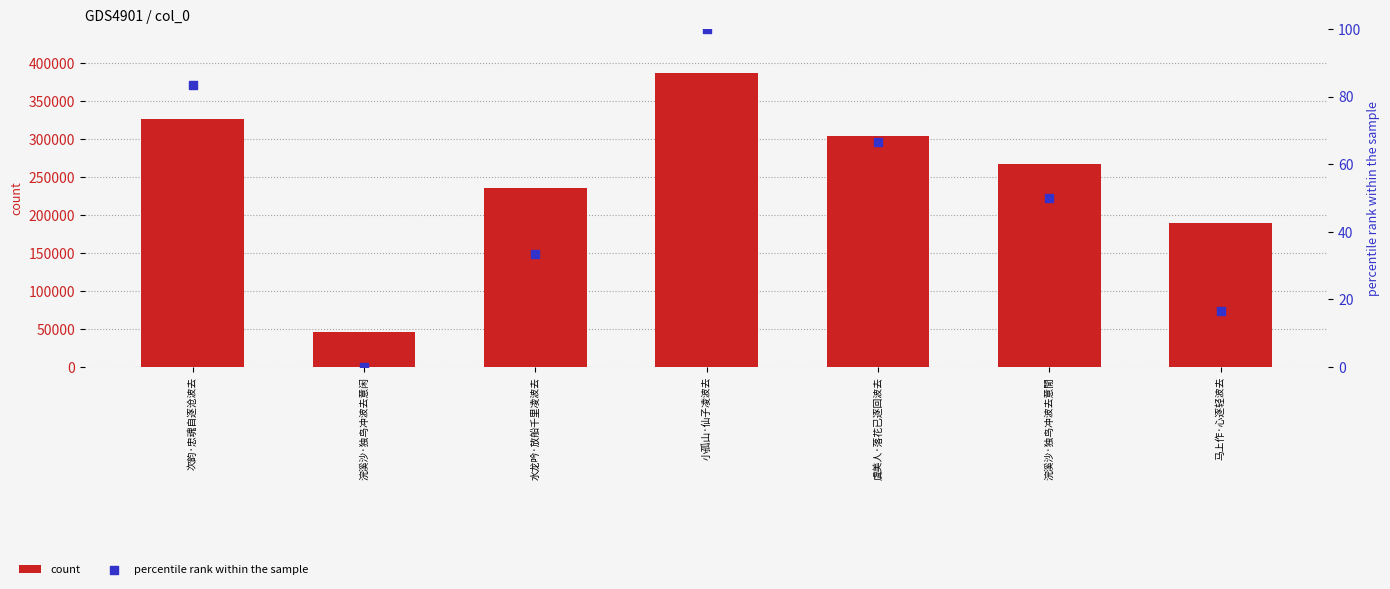

Which series reaches the maximum Y coordinate?

count